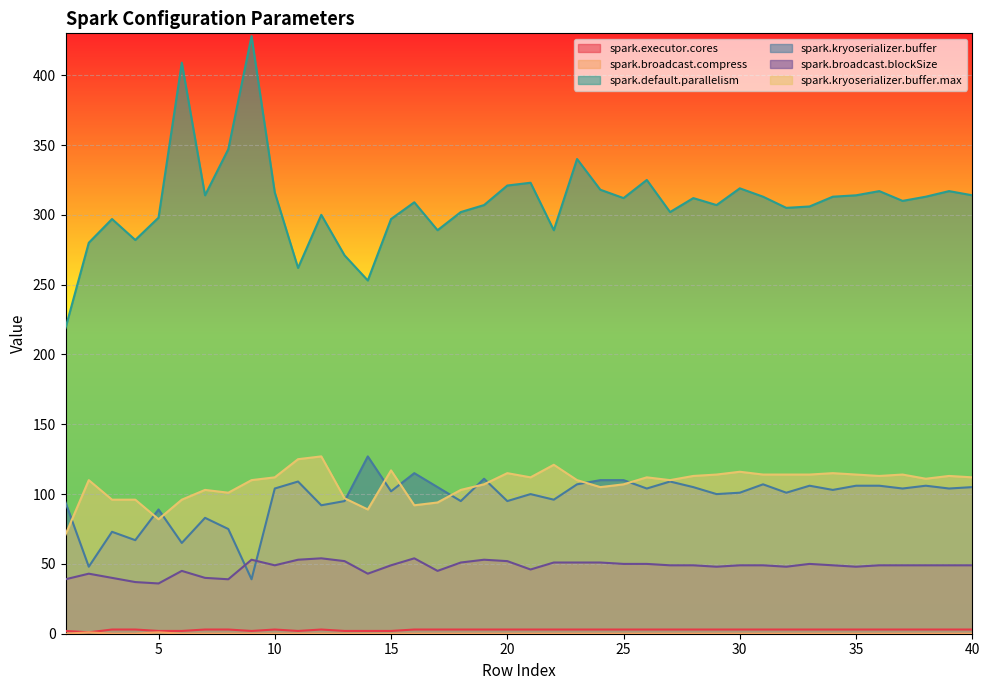

True or false: spark.default.parallelism and spark.broadcast.compress intersect in this chart.

False